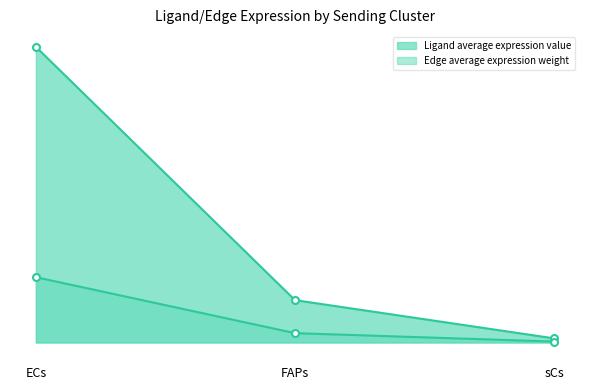

At which category is the sum across all series the highest?

ECs